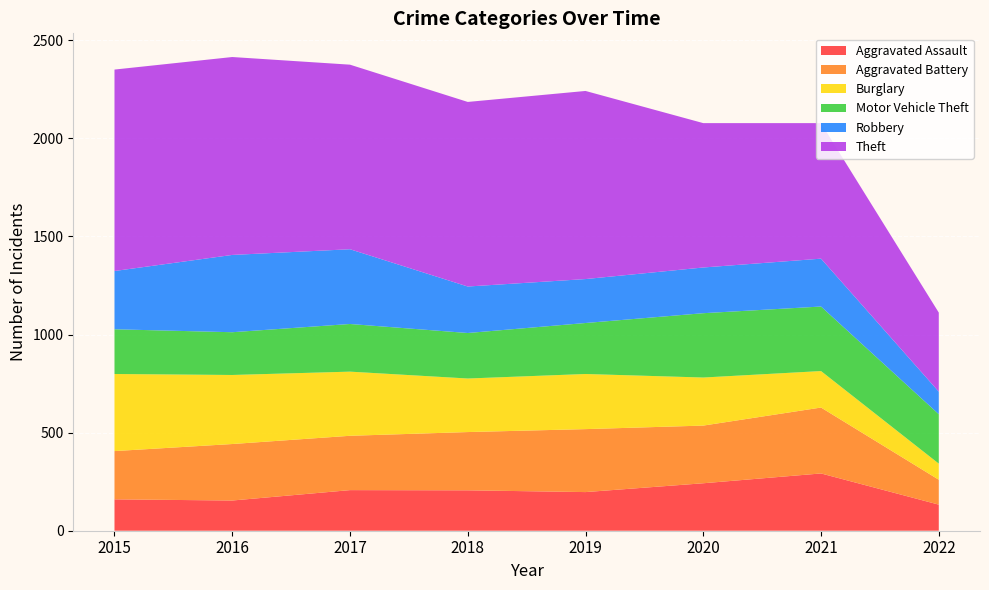

Reading left to right, what are all the values shown in this chart?

Aggravated Assault: 160	154	207	206	197	242	292	133
Aggravated Battery: 246	288	277	297	321	294	336	127
Burglary: 393	352	327	273	281	245	186	82
Motor Vehicle Theft: 228	218	243	232	260	328	329	252
Robbery: 297	394	381	237	224	233	244	115
Theft: 1027	1009	941	941	959	736	691	403